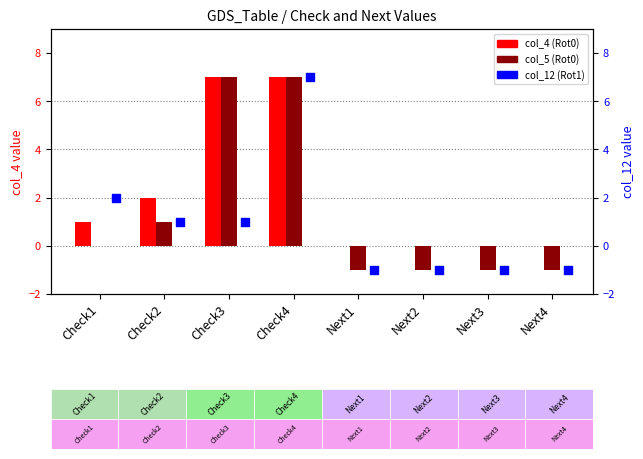

Which series has the largest total across all categories?

col_4 (Rot0)